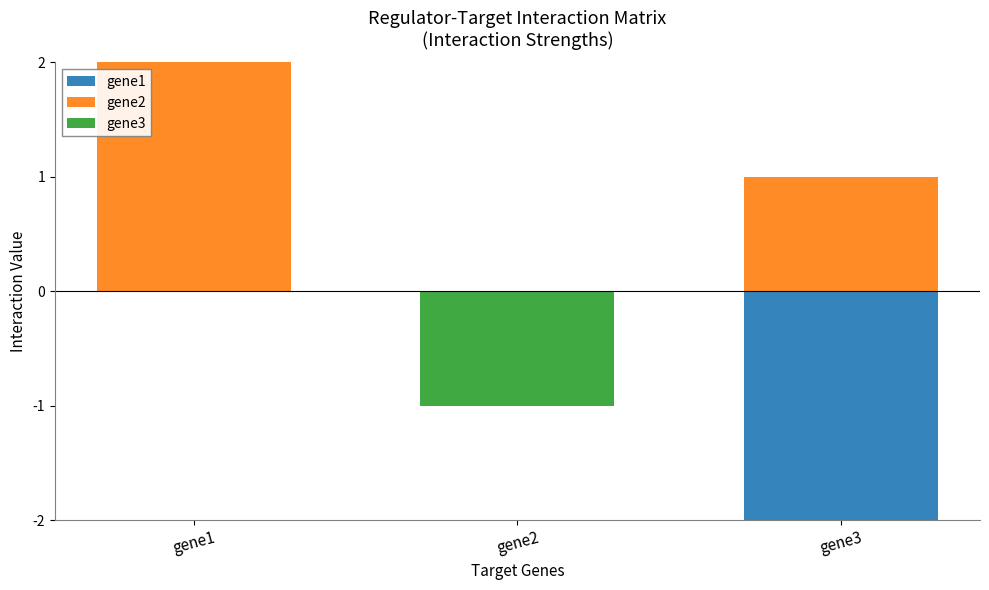

Is it true that gene2 equals -1 at gene2?

False